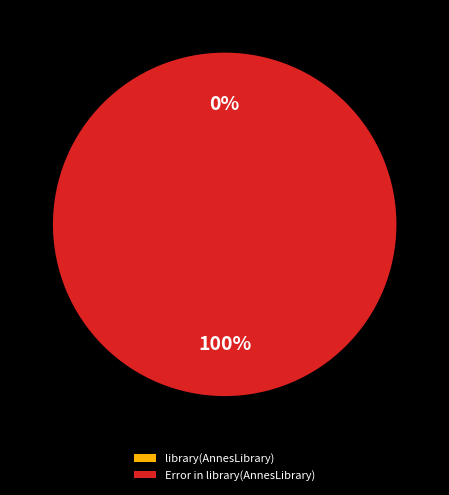

Between library(AnnesLibrary) and Error in library(AnnesLibrary), which is larger?

Error in library(AnnesLibrary)